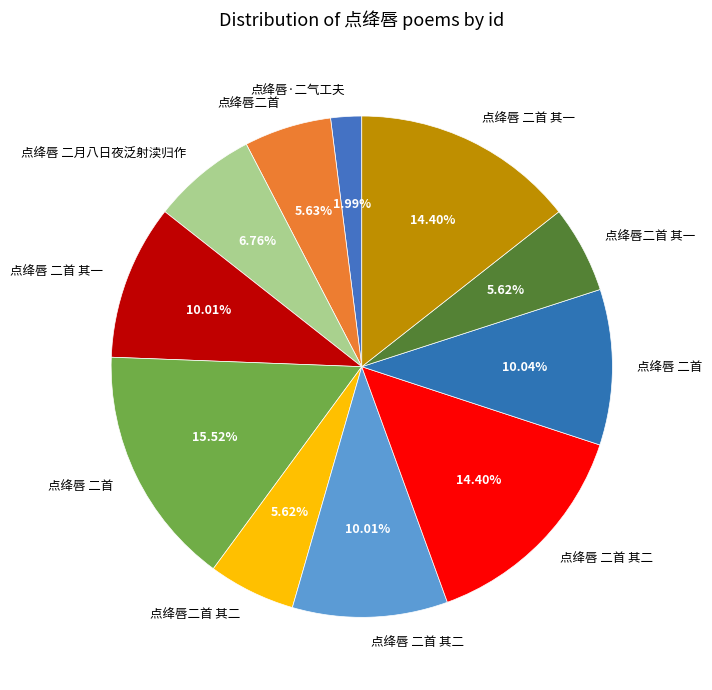

Is there any slice that represents more than half of the pie?

No